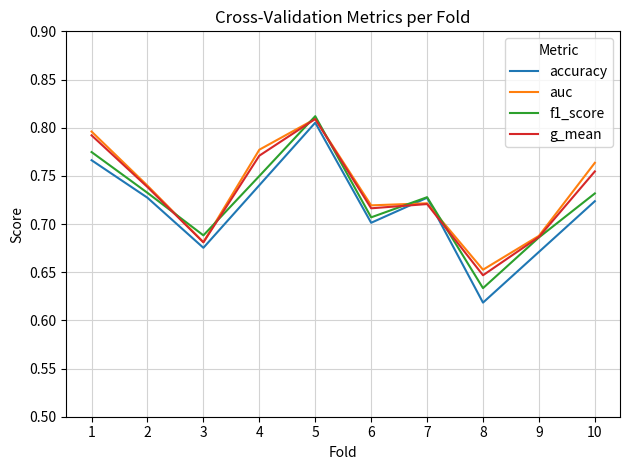

The f1_score series shows 1.0 at 6. True or false?

False